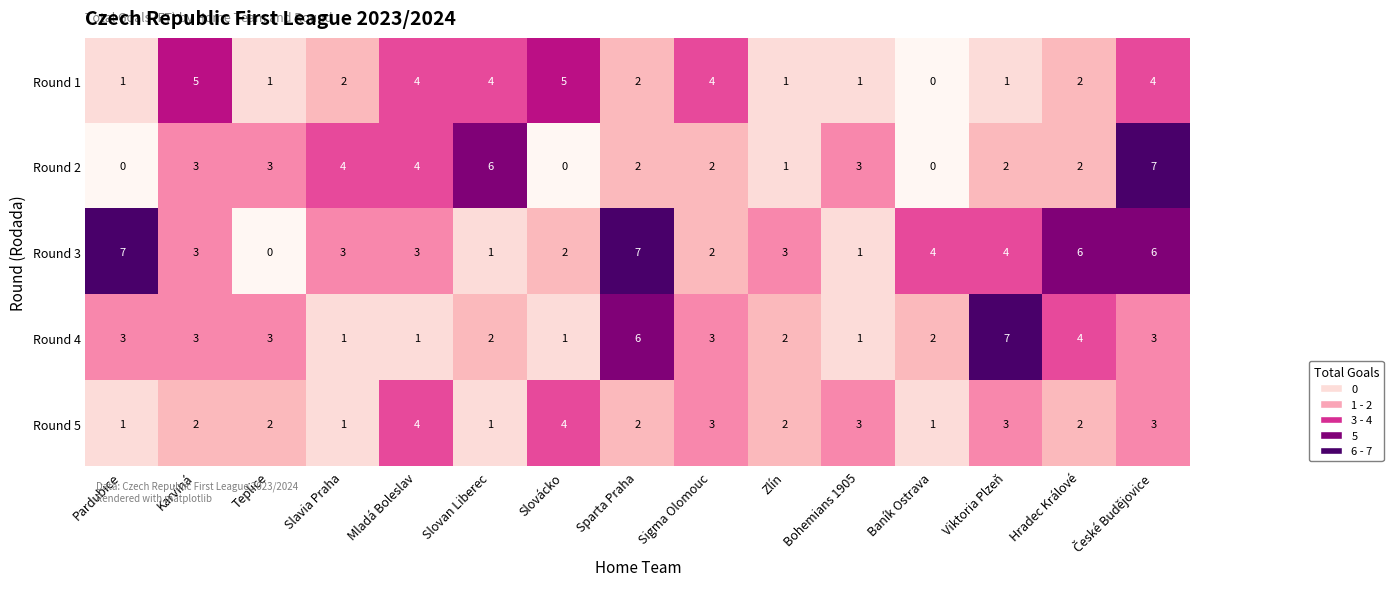

Which series has the largest total across all categories?

Round 3